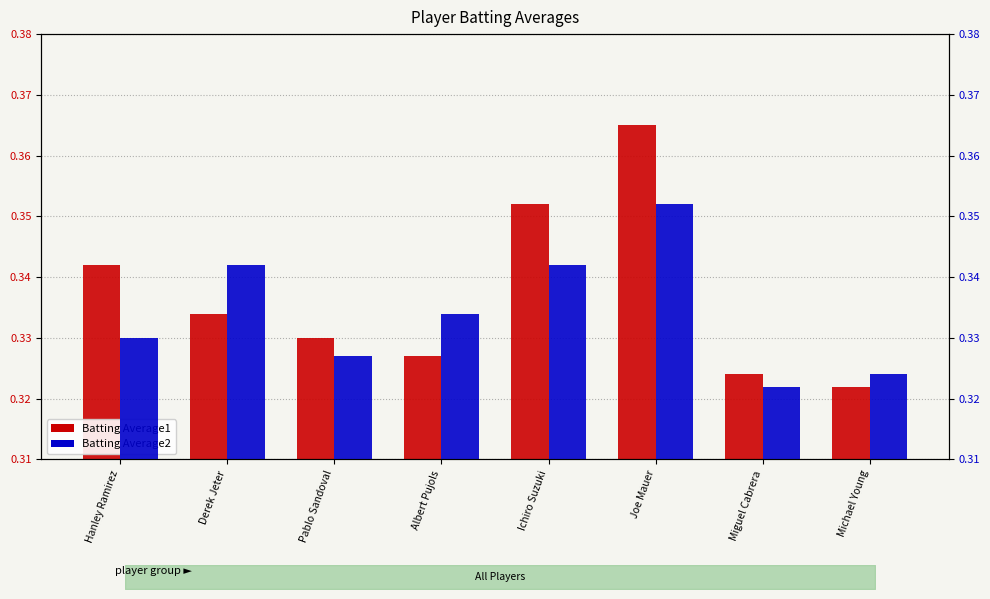

What is the sum of all Batting Average2 values?

2.7